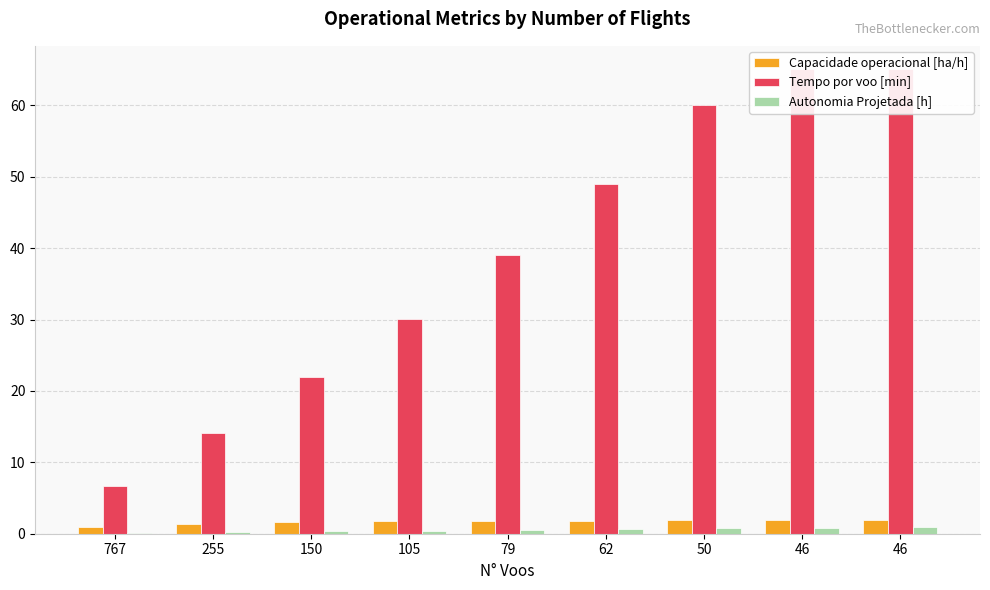

How many bars are there in each group?

3